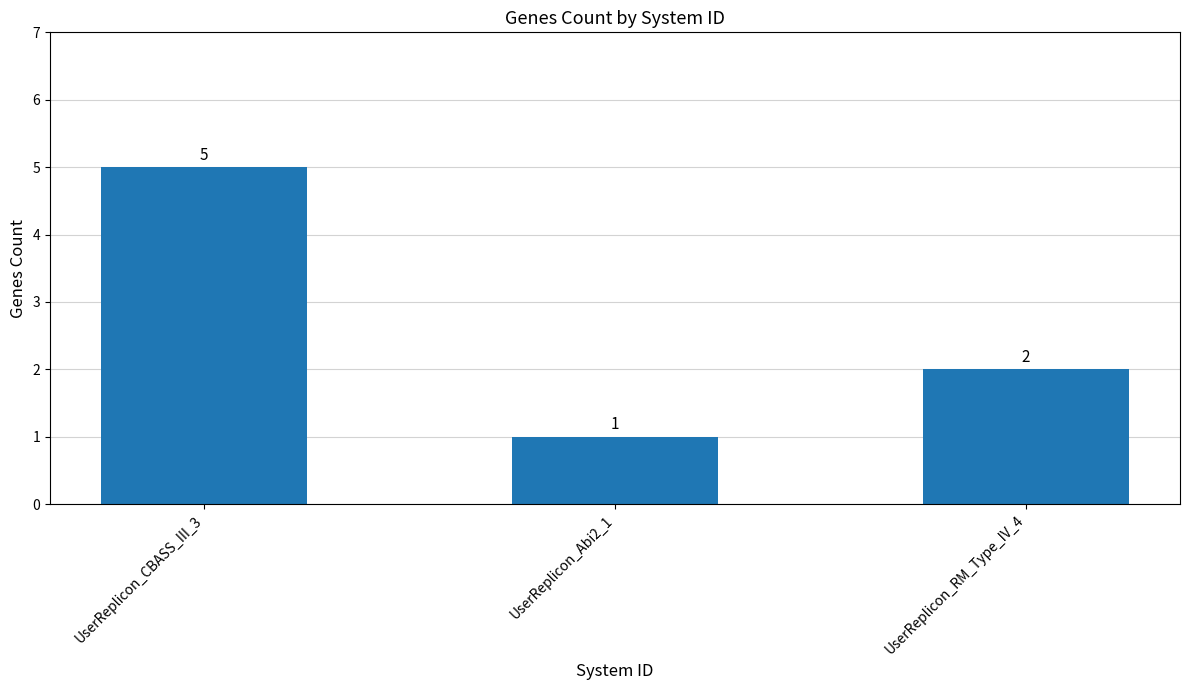

Are the bars grouped side by side (vs. stacked)?

No